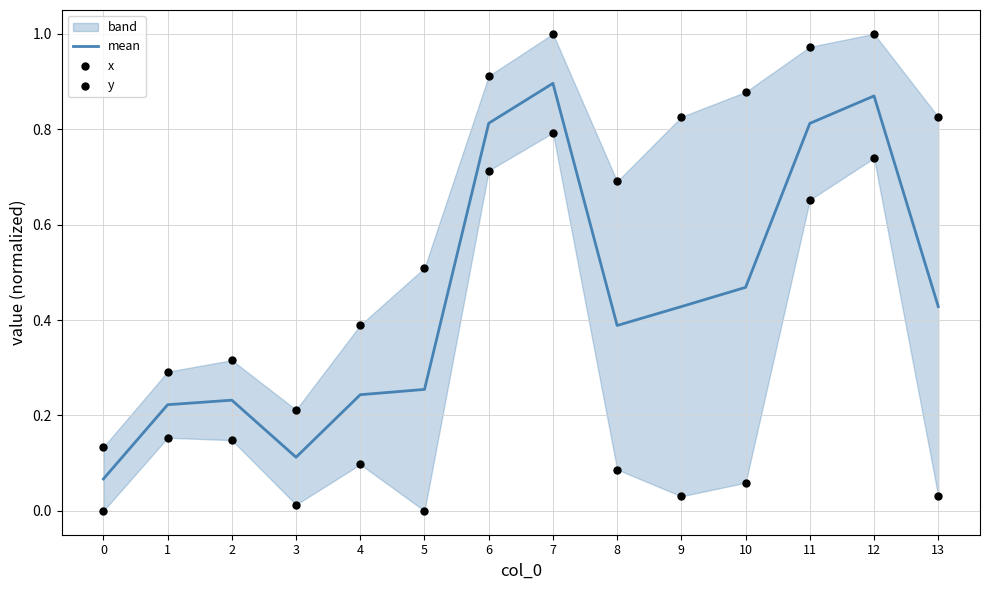

At how many categories does at least one series exceed 0?

14